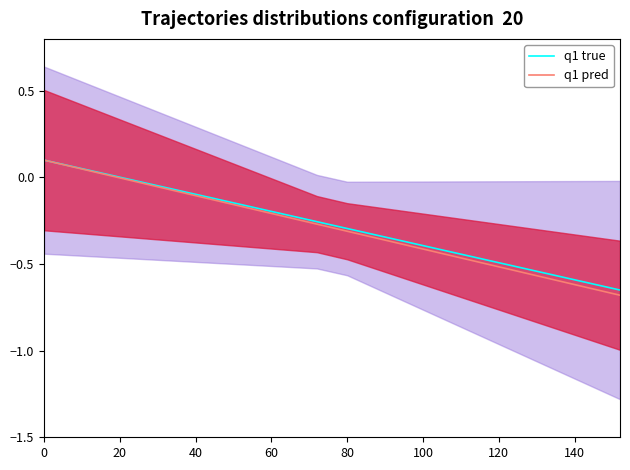

Which series has the largest total across all categories?

q1 true